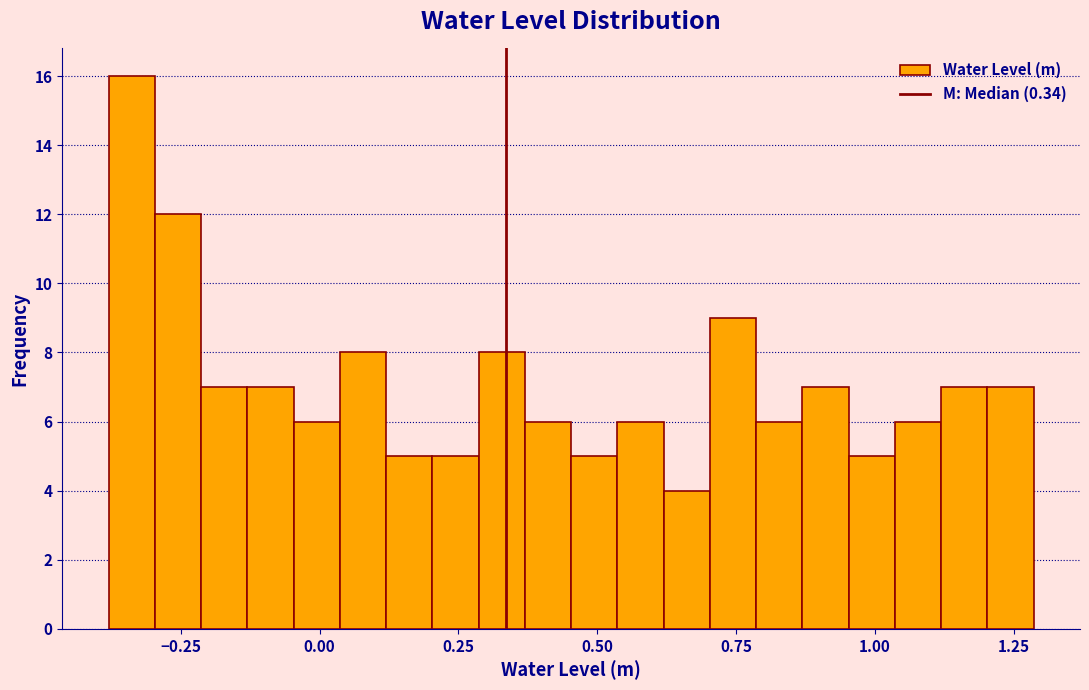

Around what value on the x-axis is the tallest bar? Give the approximate position of its centre, as read against the axis.

-0.35